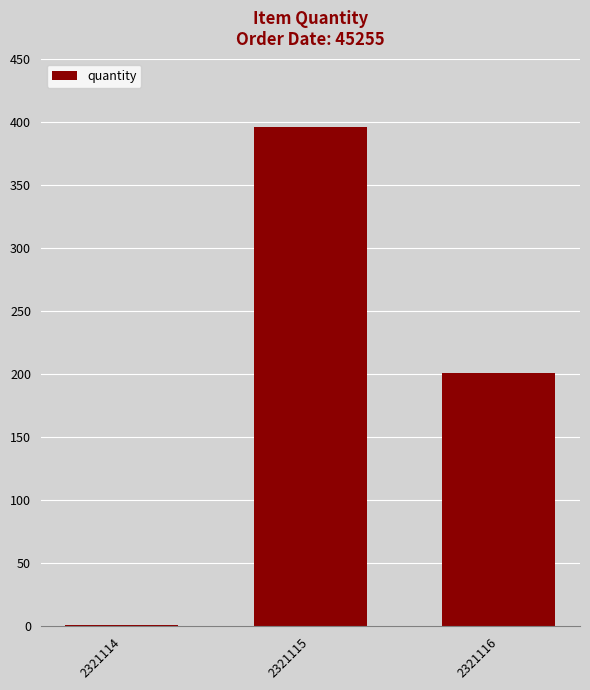

Is it true that the value at 2321115 is 396?

True